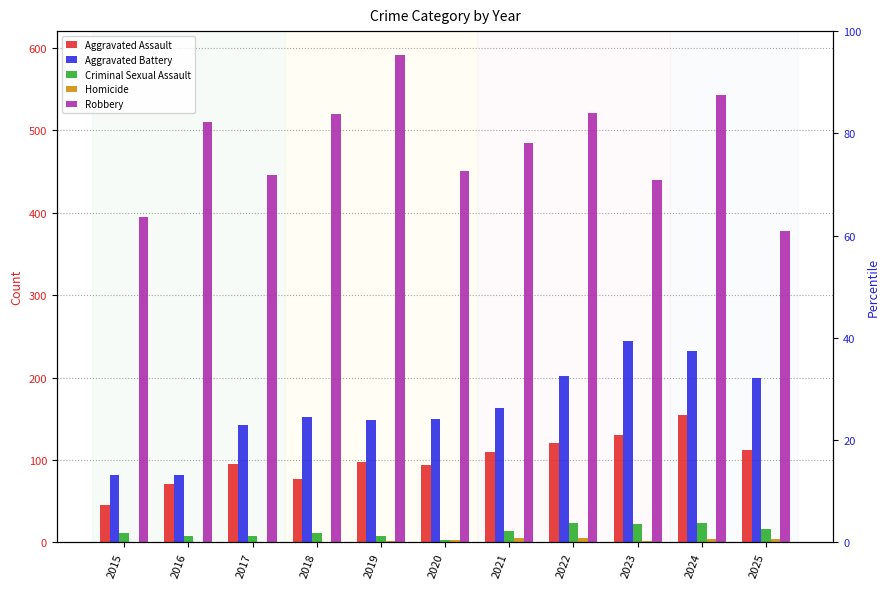

How many positive values does the Homicide series have?

10